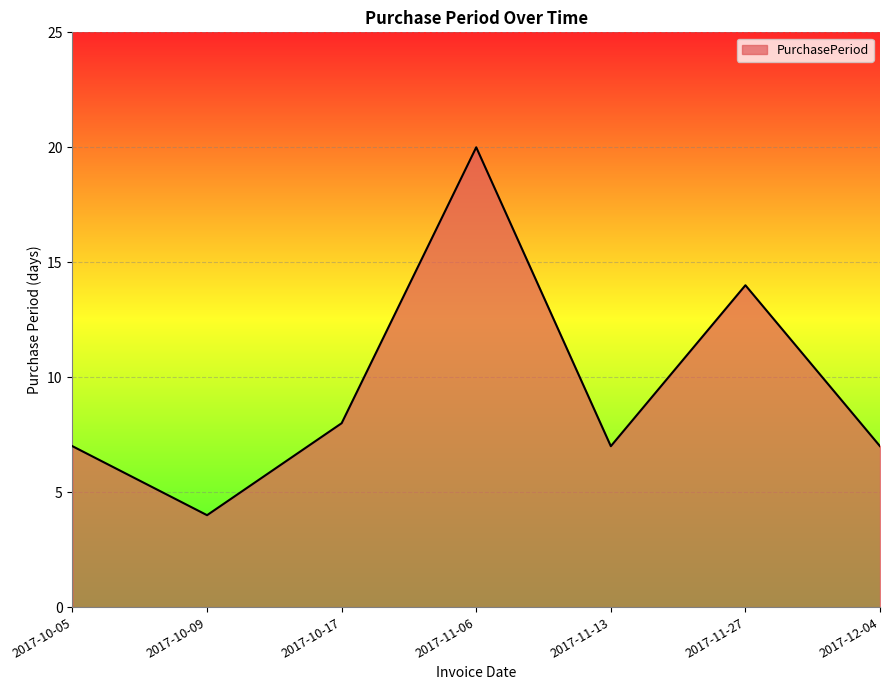

What position from the left is 2017-11-06?

4